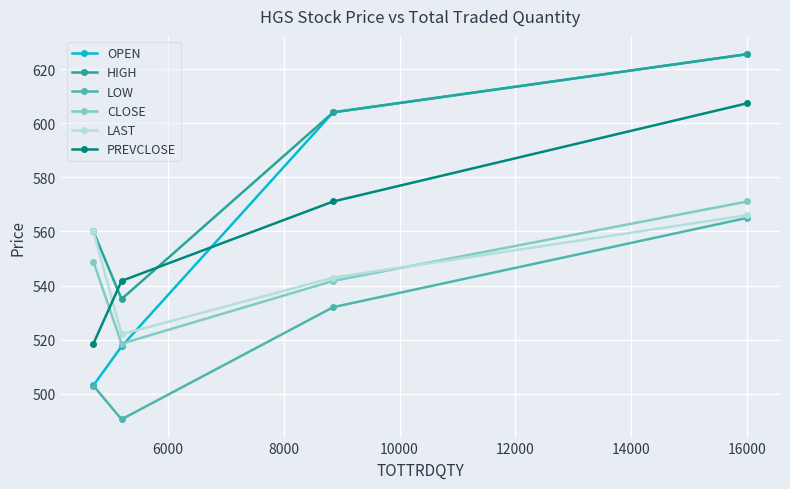

Count the number of categories in the chart.

4